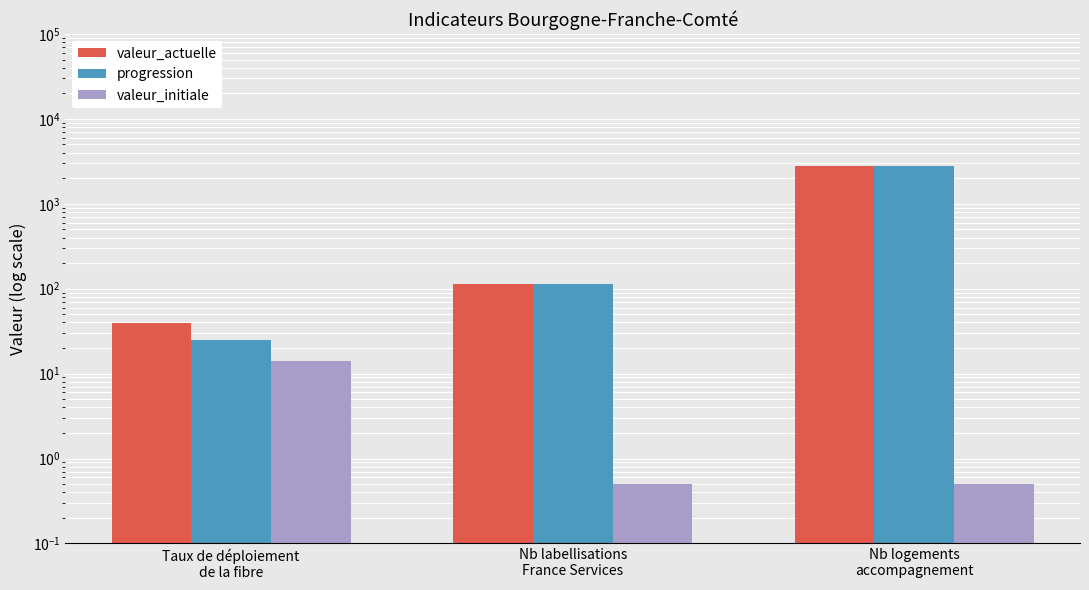

What are all the series names shown in the legend?

valeur_actuelle, progression, valeur_initiale